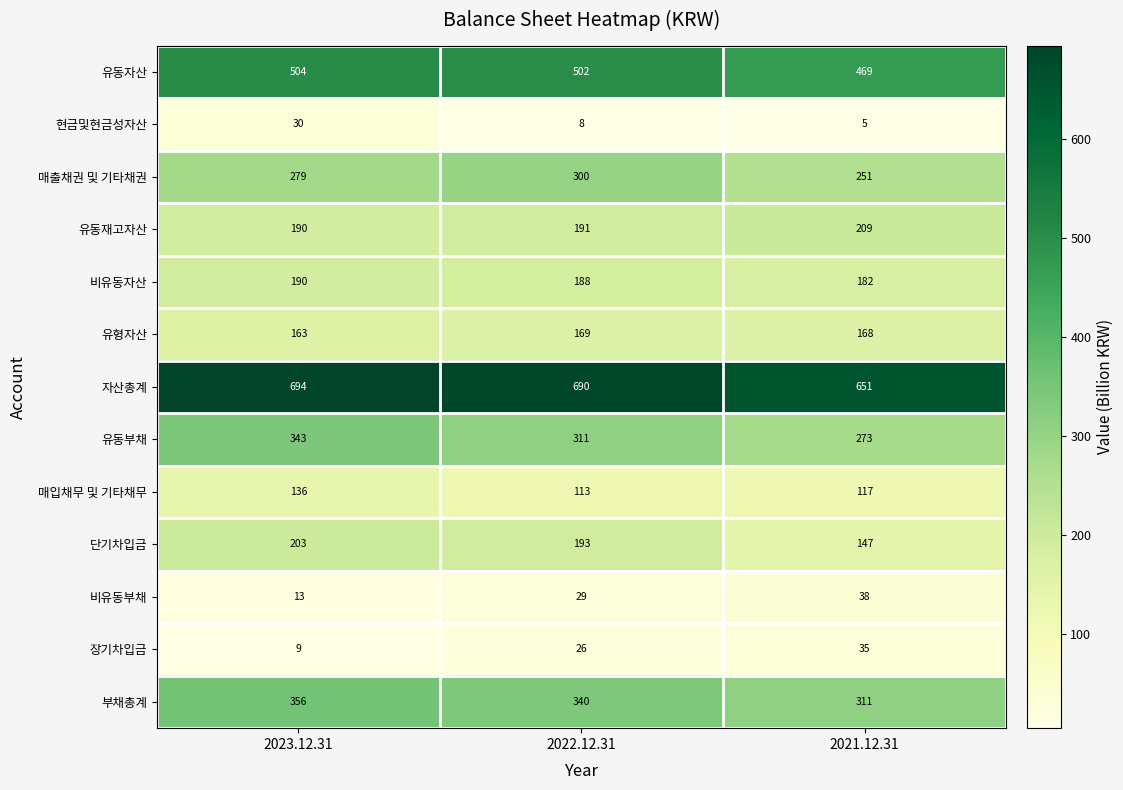

The value of 비유동자산 at 2021.12.31 is 182. True or false?

True